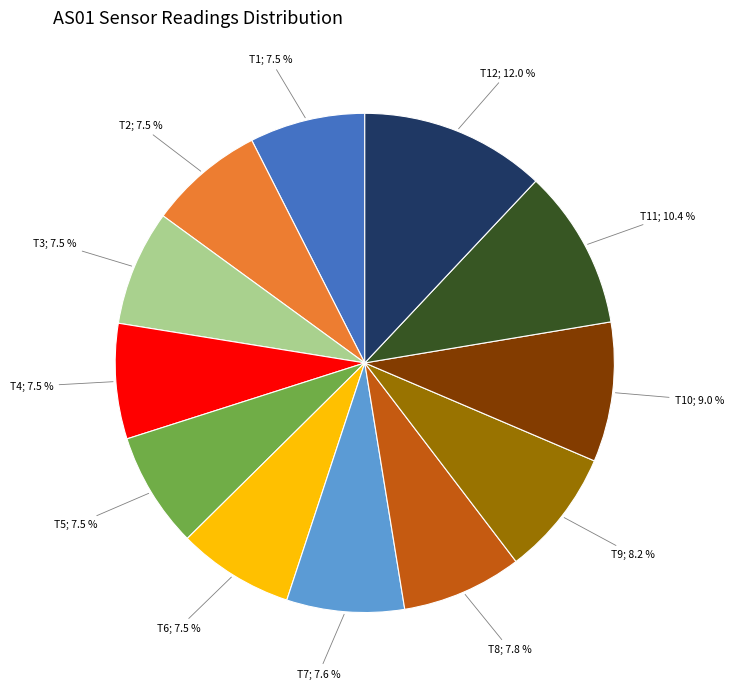

How many segments does this pie chart have?

12